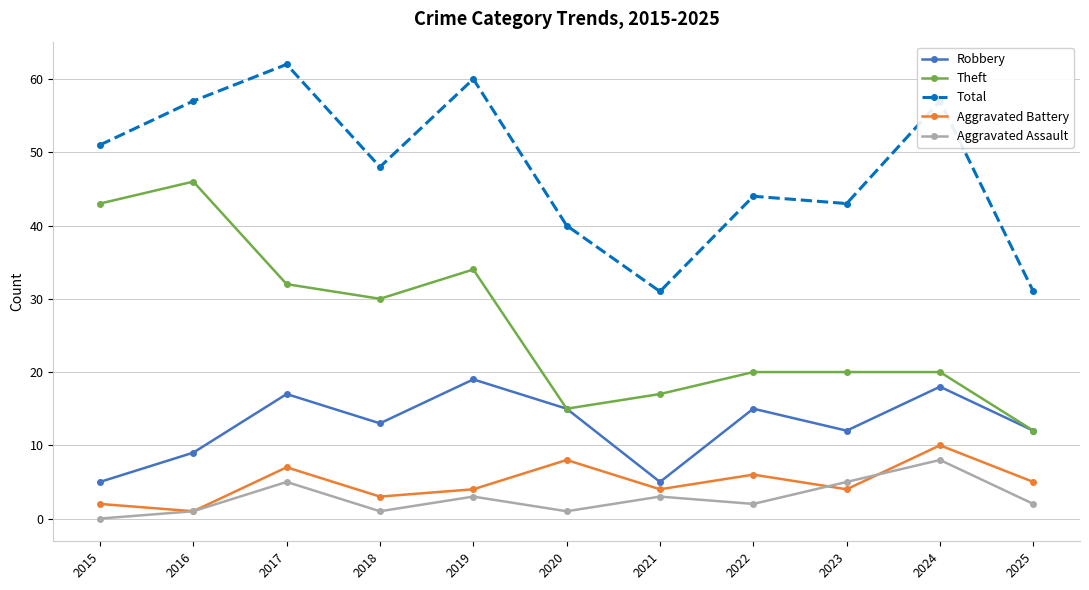

What is the sum of all Robbery values?

140